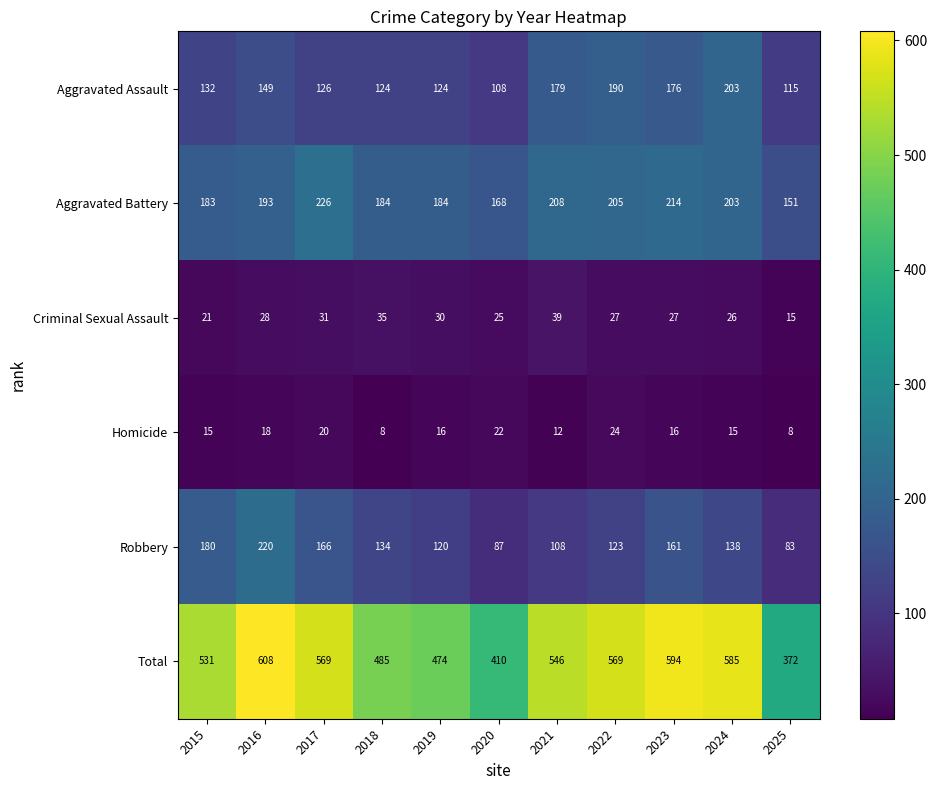

The value of Aggravated Assault at 2023 is 72. True or false?

False